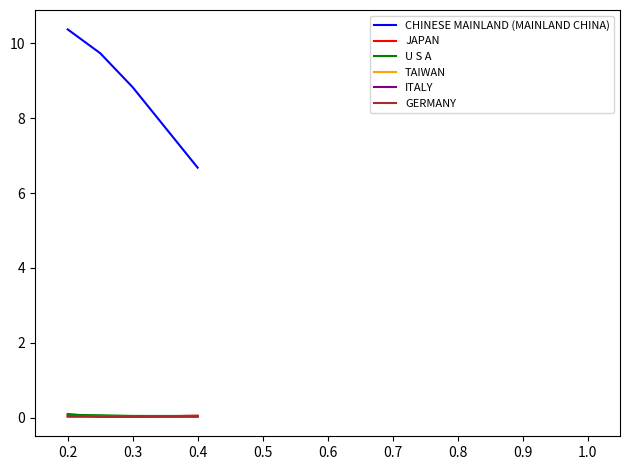

Which series has the largest range (max minus min)?

CHINESE MAINLAND (MAINLAND CHINA)